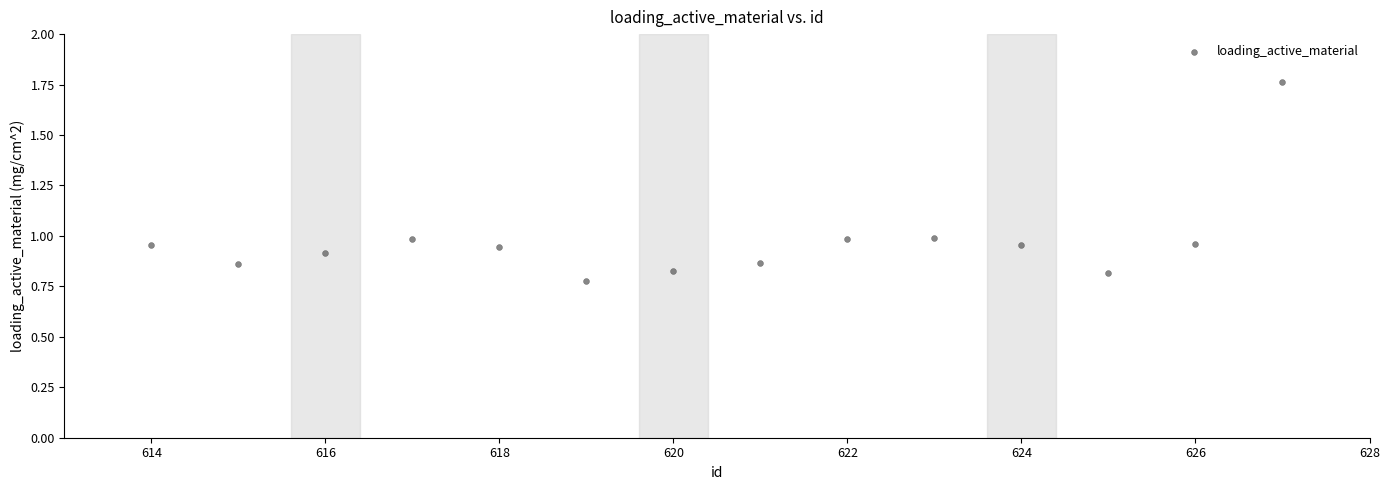

What is the range of X values (max minus min)?

13.0